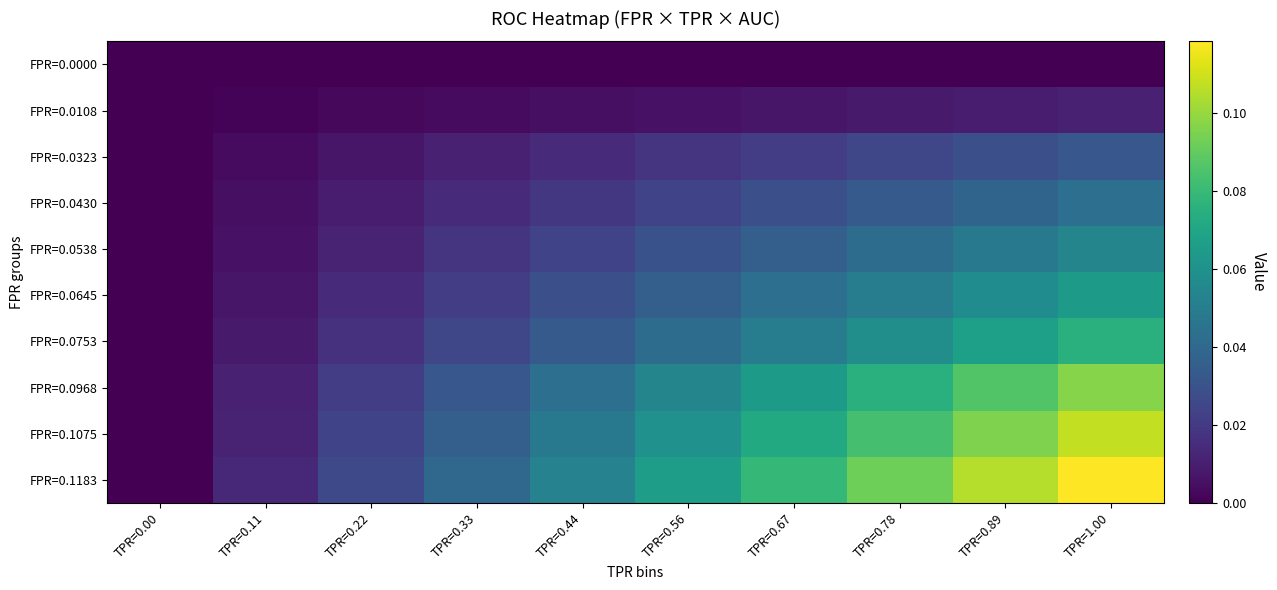

Reading right to left, what are all the values shown in this chart?

row_0: 0.0	0.0	0.0	0.0	0.0	0.0	0.0	0.0	0.0	0.0
row_1: 0.0	0.0	0.0	0.0	0.0	0.0	0.0	0.0	0.0	0.0
row_2: 0.0	0.0	0.0	0.0	0.0	0.0	0.0	0.0	0.0	0.0
row_3: 0.0	0.0	0.0	0.0	0.0	0.0	0.0	0.0	0.0	0.0
row_4: 0.1	0.0	0.0	0.0	0.0	0.0	0.0	0.0	0.0	0.0
row_5: 0.1	0.1	0.1	0.0	0.0	0.0	0.0	0.0	0.0	0.0
row_6: 0.1	0.1	0.1	0.1	0.0	0.0	0.0	0.0	0.0	0.0
row_7: 0.1	0.1	0.1	0.1	0.1	0.0	0.0	0.0	0.0	0.0
row_8: 0.1	0.1	0.1	0.1	0.1	0.0	0.0	0.0	0.0	0.0
row_9: 0.1	0.1	0.1	0.1	0.1	0.1	0.0	0.0	0.0	0.0